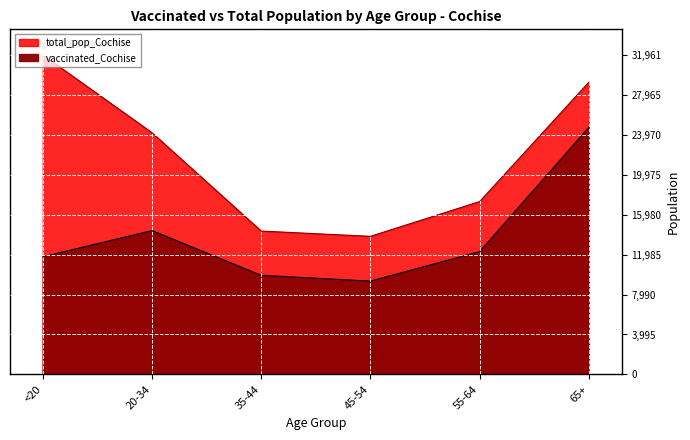

At how many categories does at least one series exceed 13253?

6